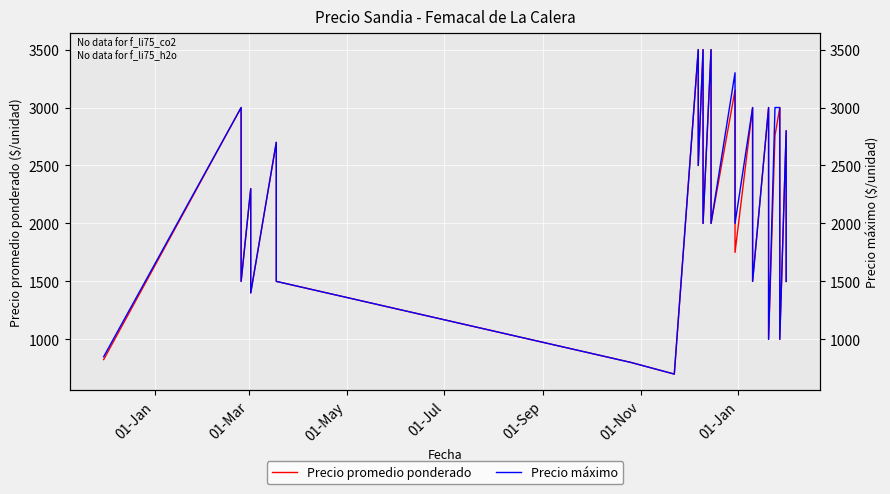

Which series has the largest total across all categories?

Precio máximo